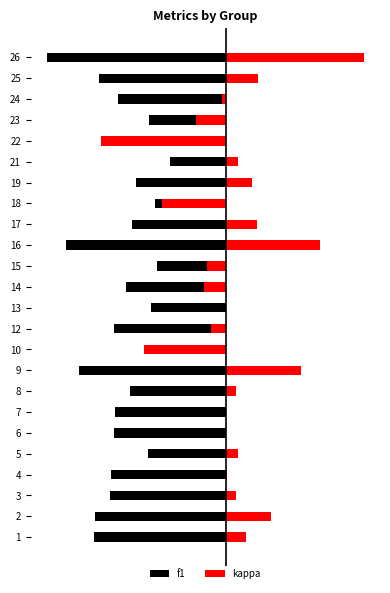

What is the difference between the maximum and minimum values in the kappa series?

1.2